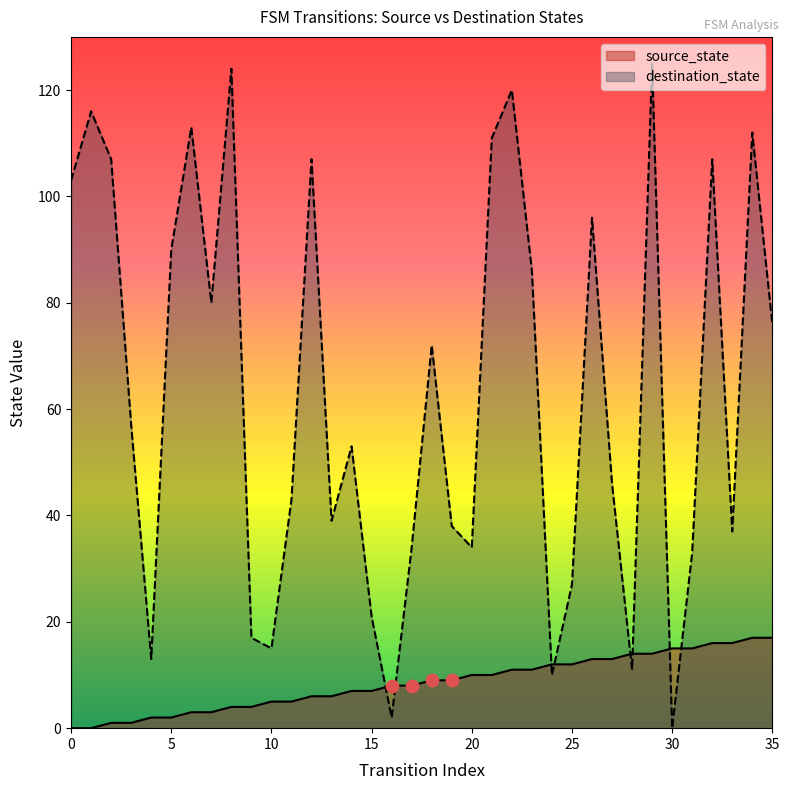

What is the total value across all series at 15?

28